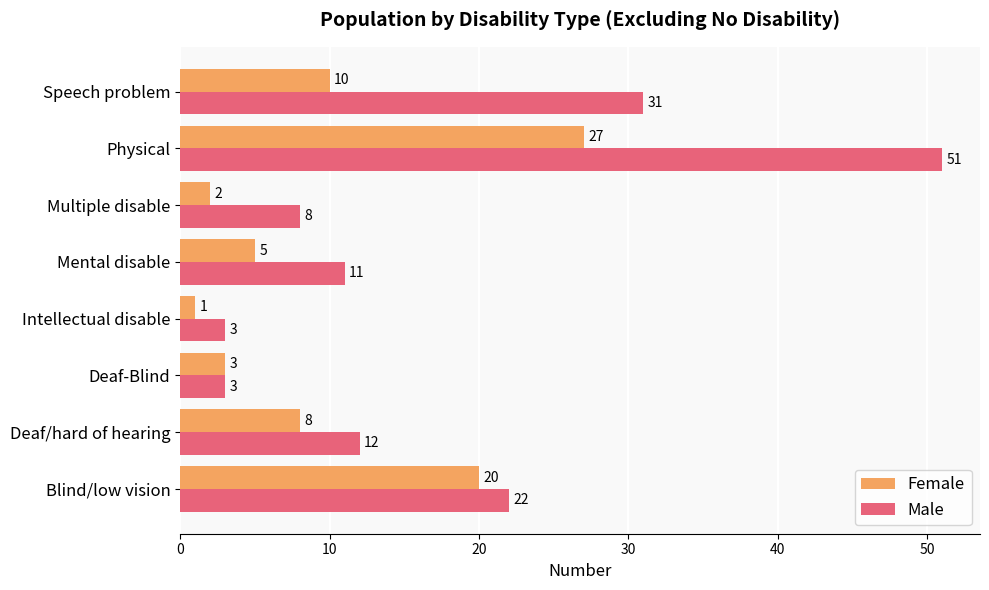

Which category has the highest value across all series?

Physical